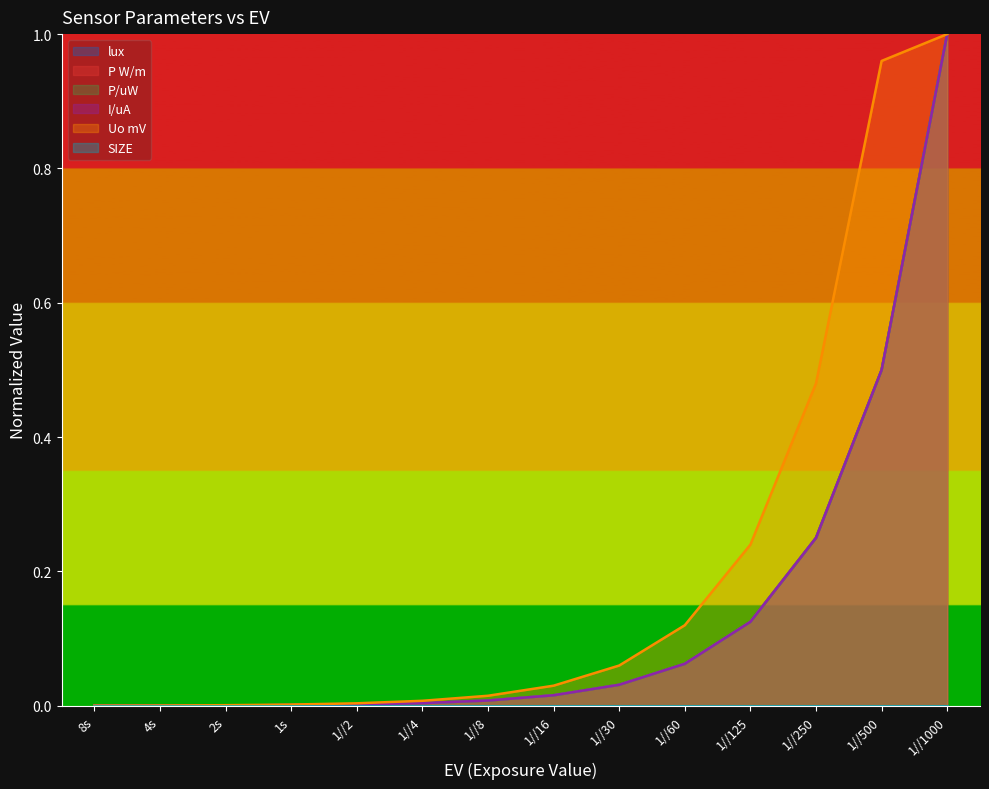

Reading right to left, transcribe all the data shown in this chart.

lux: 1//1000=1.0	1//500=0.5	1//250=0.2	1//125=0.1	1//60=0.1	1//30=0.0	1//16=0.0	1//8=0.0	1//4=0.0	1//2=0.0	1s=0.0	2s=0.0	4s=0.0	8s=0.0
P W/m: 1//1000=1.0	1//500=0.5	1//250=0.2	1//125=0.1	1//60=0.1	1//30=0.0	1//16=0.0	1//8=0.0	1//4=0.0	1//2=0.0	1s=0.0	2s=0.0	4s=0.0	8s=0.0
P/uW: 1//1000=1.0	1//500=0.5	1//250=0.2	1//125=0.1	1//60=0.1	1//30=0.0	1//16=0.0	1//8=0.0	1//4=0.0	1//2=0.0	1s=0.0	2s=0.0	4s=0.0	8s=0.0
I/uA: 1//1000=1.0	1//500=0.5	1//250=0.2	1//125=0.1	1//60=0.1	1//30=0.0	1//16=0.0	1//8=0.0	1//4=0.0	1//2=0.0	1s=0.0	2s=0.0	4s=0.0	8s=0.0
Uo mV: 1//1000=1.0	1//500=1.0	1//250=0.5	1//125=0.2	1//60=0.1	1//30=0.1	1//16=0.0	1//8=0.0	1//4=0.0	1//2=0.0	1s=0.0	2s=0.0	4s=0.0	8s=0.0